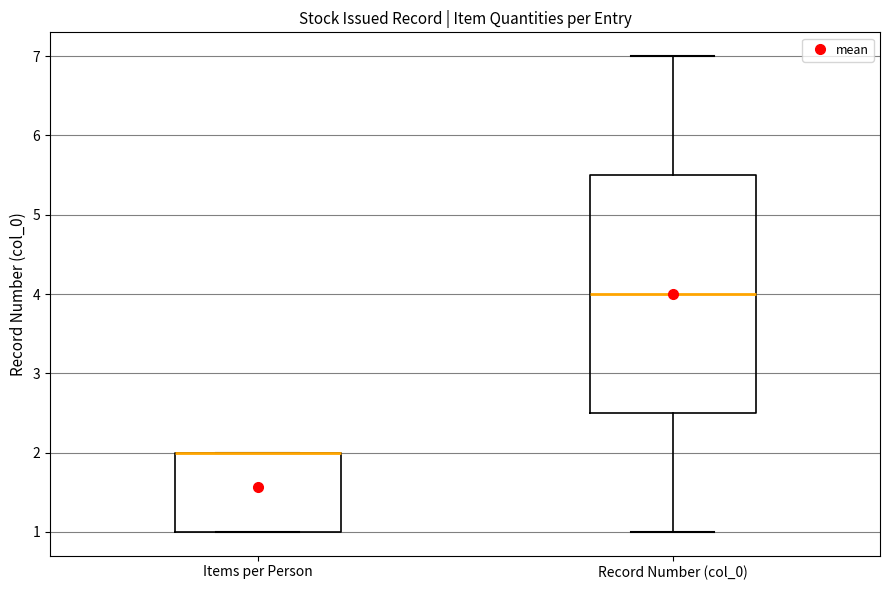

Reading left to right, read every box against the y-axis: the position of its median line, the range the box covers, and the ends of its whiskers. The values are not printed on the chart, so give them approximately, as read against the axis.

Items per Person: median 2.0 (drawn on the box's upper edge), box 1.0 to 2.0, whiskers 1.0 to 2.0
Record Number (col_0): median 4.0, box 2.5 to 5.5, whiskers 1.0 to 7.0